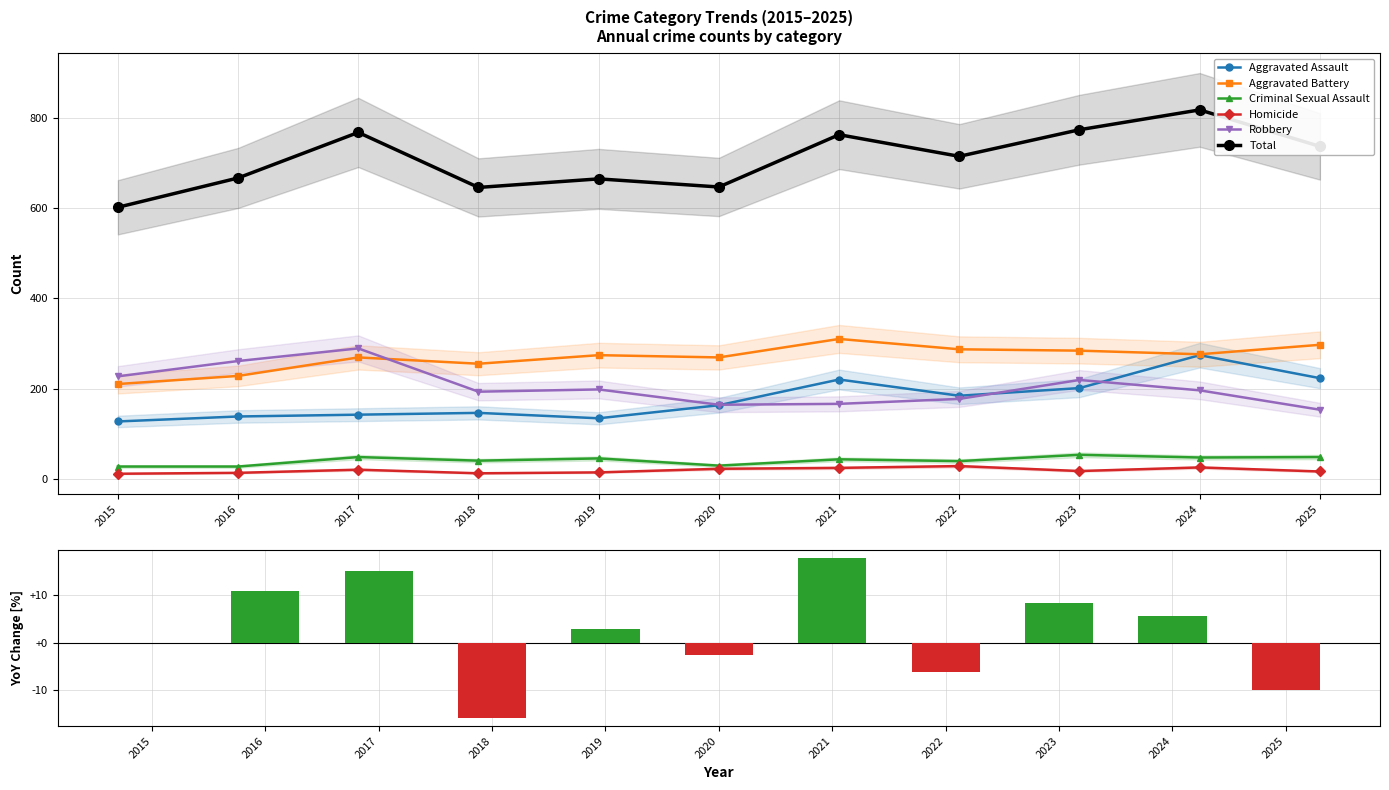

Reading left to right, extract all data points from this chart.

Aggravated Assault: 2015=127	2016=138	2017=142	2018=146	2019=134	2020=163	2021=220	2022=184	2023=201	2024=274	2025=223
Aggravated Battery: 2015=210	2016=228	2017=269	2018=255	2019=274	2020=269	2021=310	2022=287	2023=284	2024=276	2025=297
Criminal Sexual Assault: 2015=27	2016=27	2017=48	2018=40	2019=45	2020=29	2021=43	2022=39	2023=53	2024=47	2025=48
Homicide: 2015=11	2016=13	2017=20	2018=12	2019=14	2020=22	2021=24	2022=28	2023=17	2024=25	2025=16
Robbery: 2015=227	2016=261	2017=289	2018=193	2019=198	2020=164	2021=166	2022=177	2023=219	2024=196	2025=153
Total: 2015=602	2016=667	2017=768	2018=646	2019=665	2020=647	2021=763	2022=715	2023=774	2024=818	2025=737